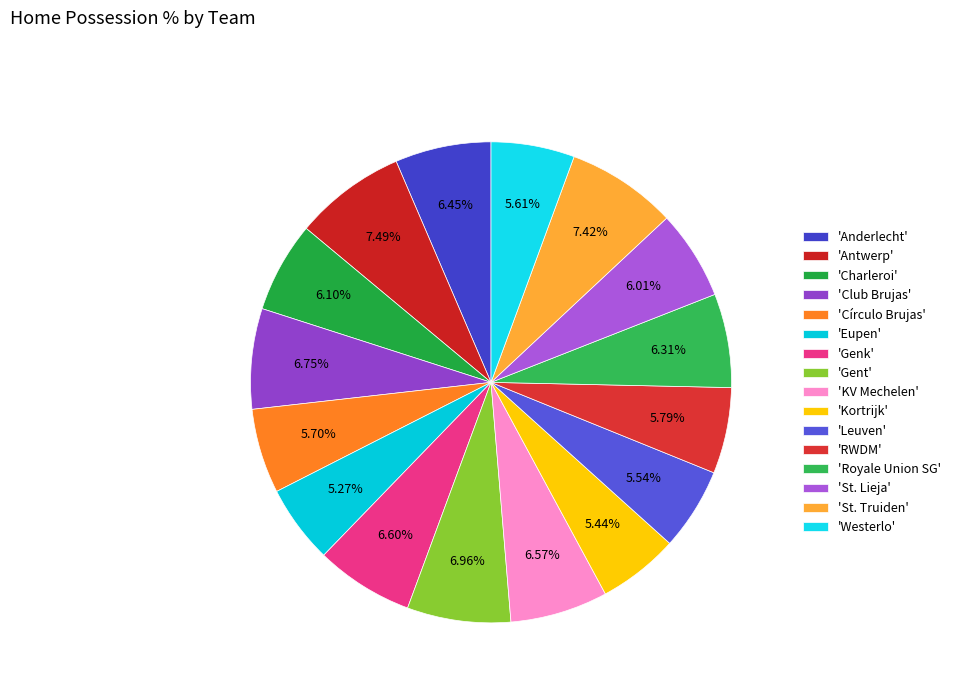

How many segments does this pie chart have?

16